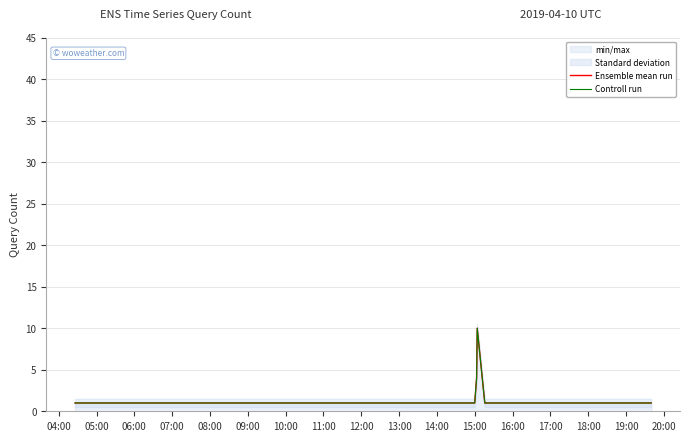

What is the lowest value of the Ensemble mean run series?

1